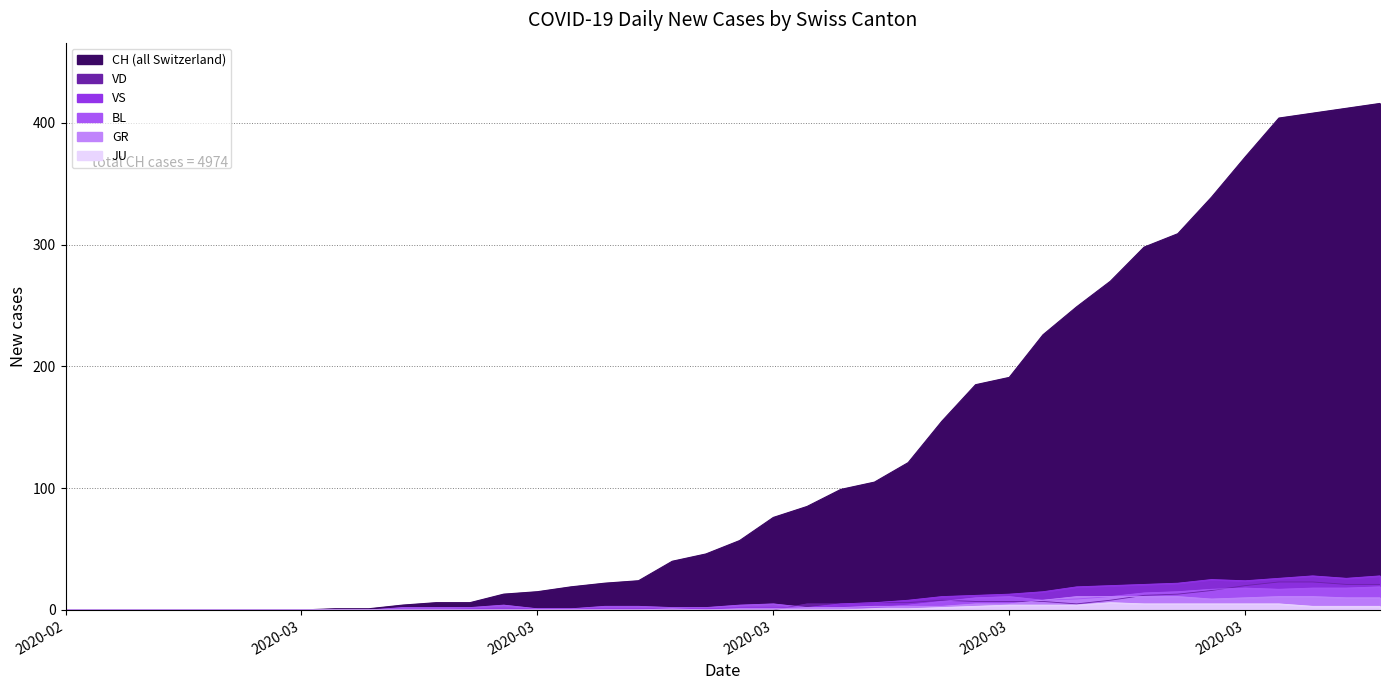

Is the value of BL at 7 greater than the value of CH at 34?

No